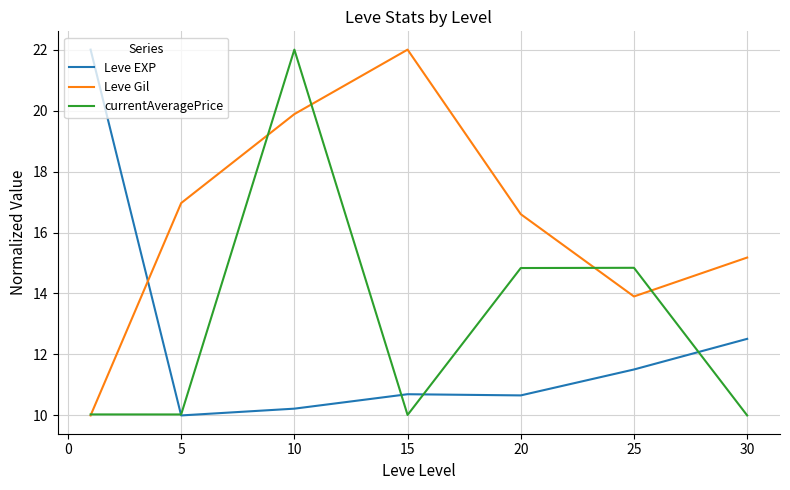

What is the maximum value for Leve Gil?

22.0